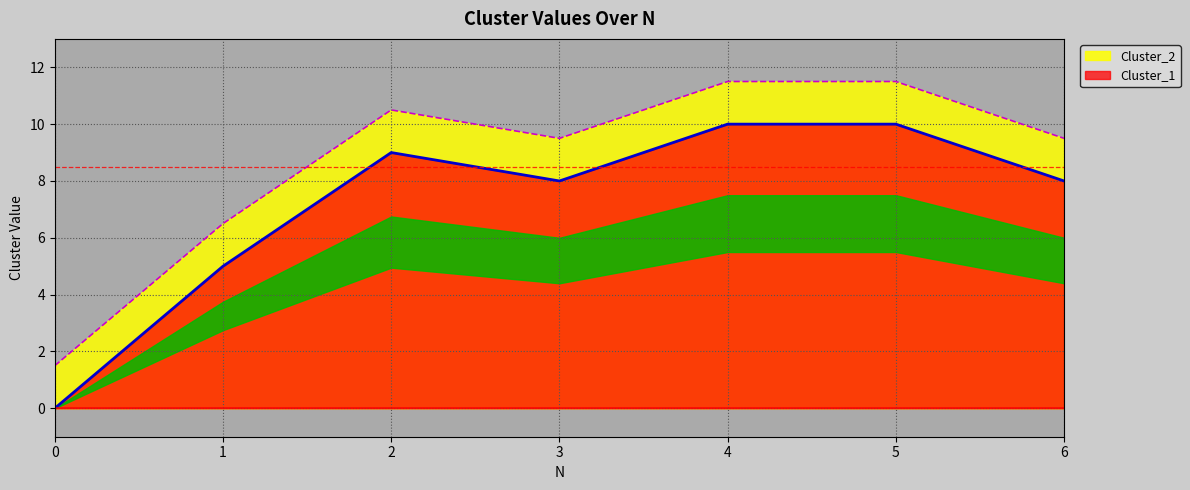

How many lines are shown in the chart?

2